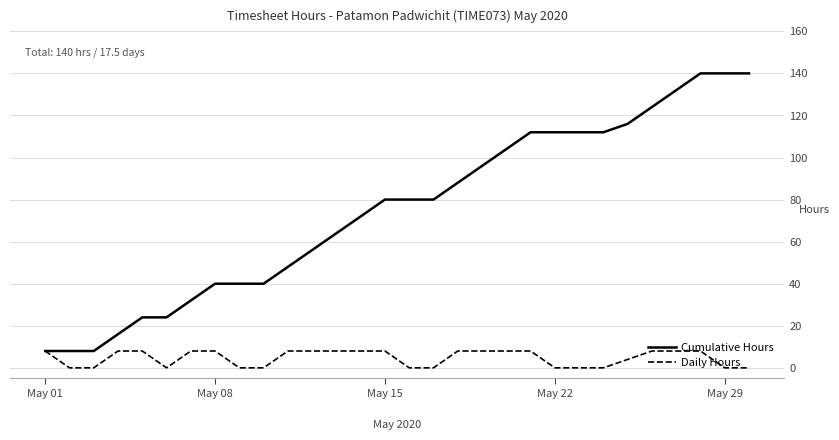

Which series has the largest total across all categories?

Cumulative Hours